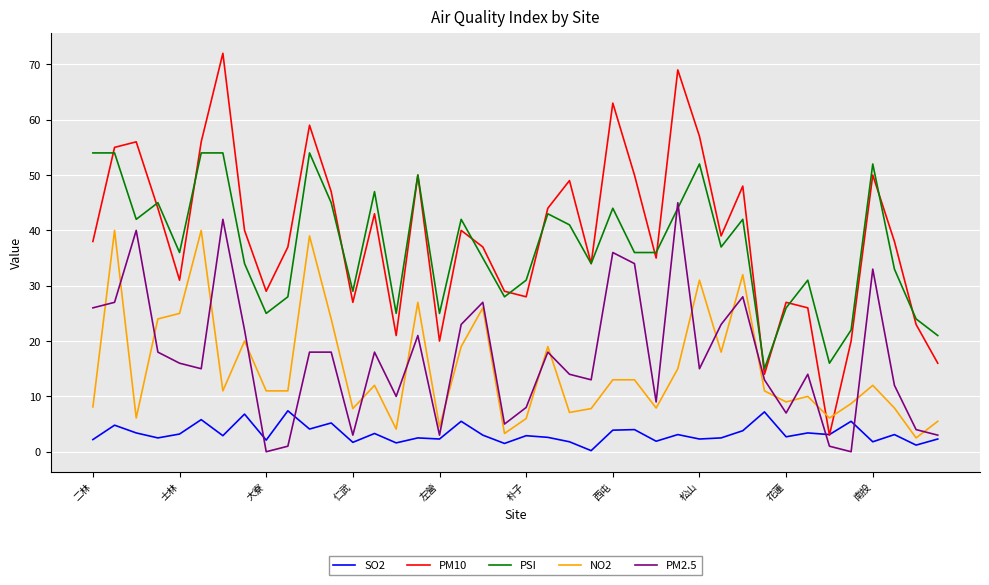

What is the greatest value displayed?

72.0